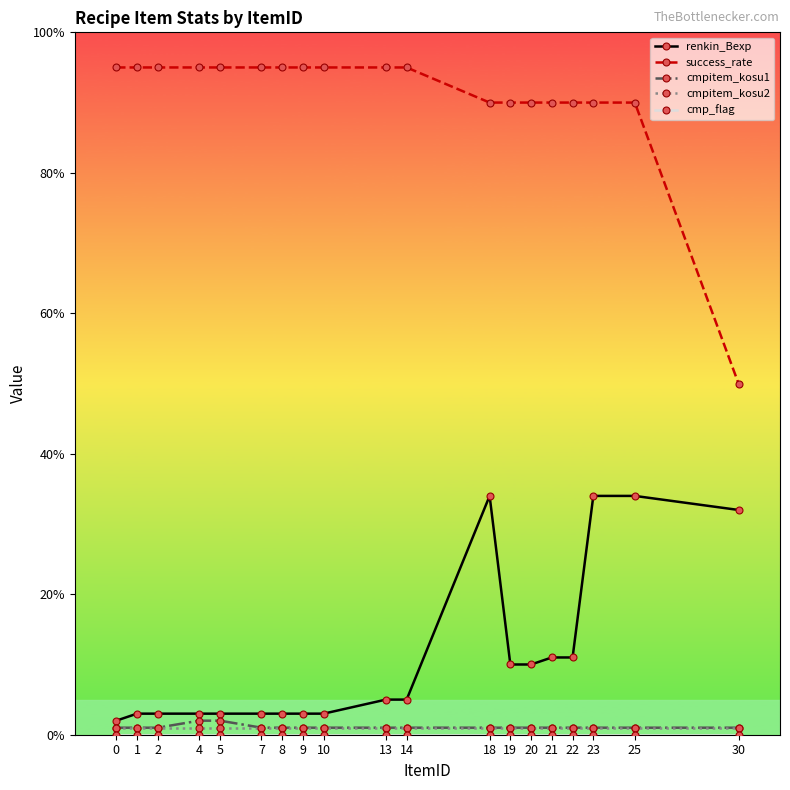

At how many categories does at least one series exceed 63?

18